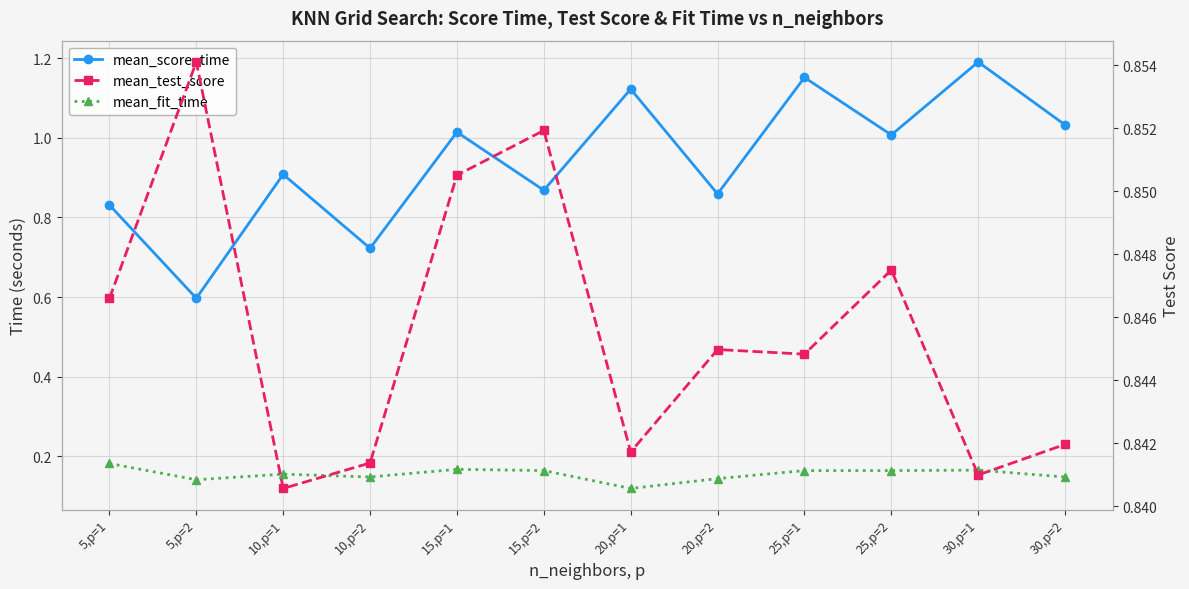

Reading right to left, what are all the values shown in this chart?

mean_score_time: 1.0	1.2	1.0	1.2	0.9	1.1	0.9	1.0	0.7	0.9	0.6	0.8
mean_fit_time: 0.1	0.2	0.2	0.2	0.1	0.1	0.2	0.2	0.1	0.2	0.1	0.2
mean_test_score: 0.8	0.8	0.8	0.8	0.8	0.8	0.9	0.9	0.8	0.8	0.9	0.8